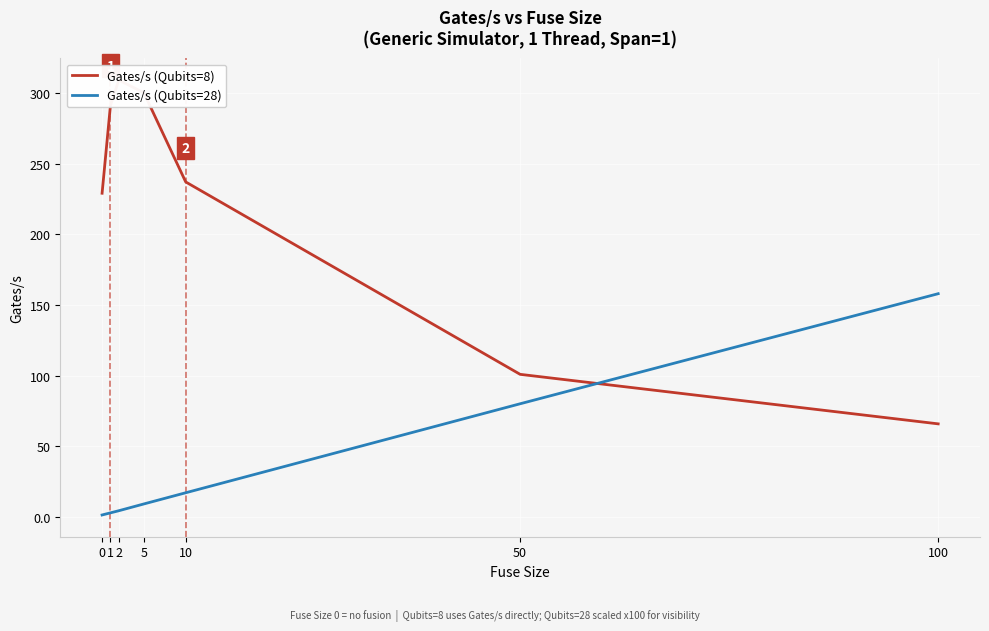

What is the difference between the second highest and second lowest values in the Gates/s (Qubits=28) series?

77.1